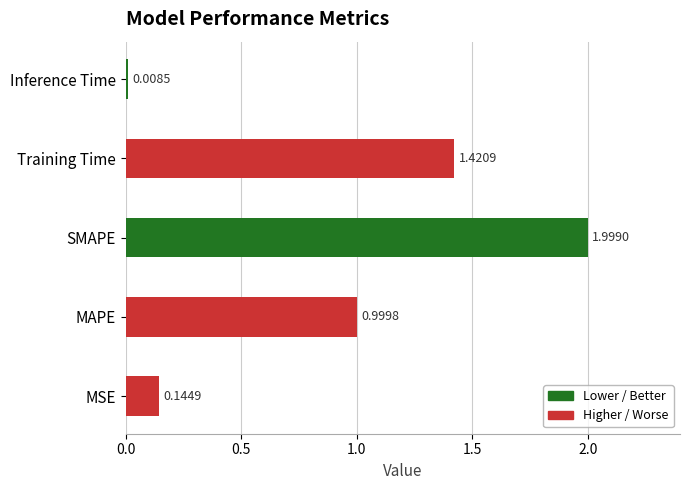

At which label is the value closest to 1?

MAPE